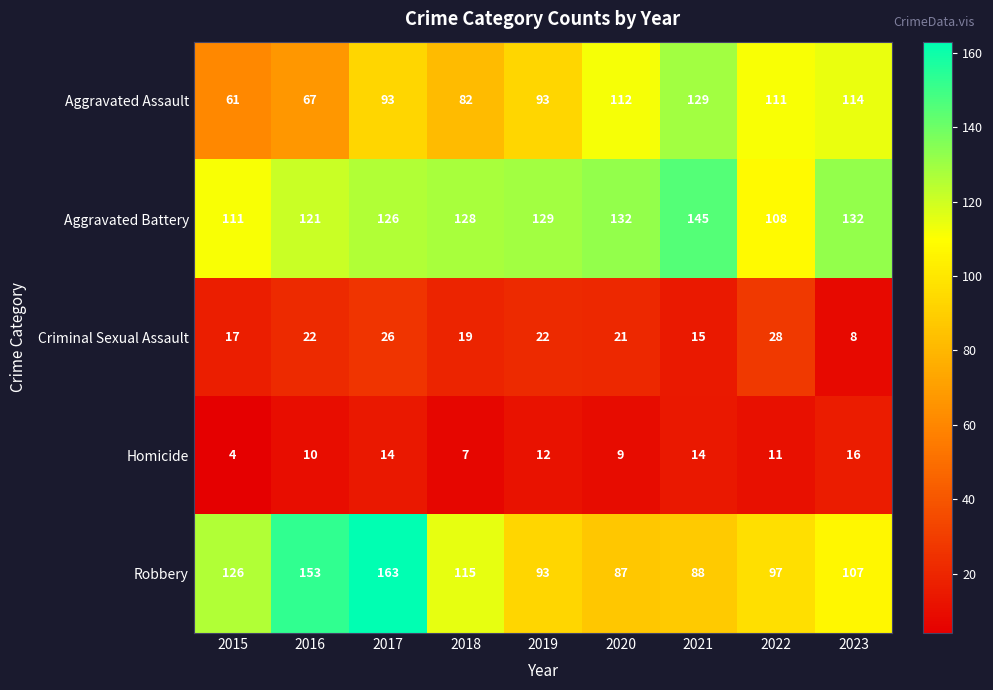

True or false: Aggravated Assault has a value of 229 at 2021.

False